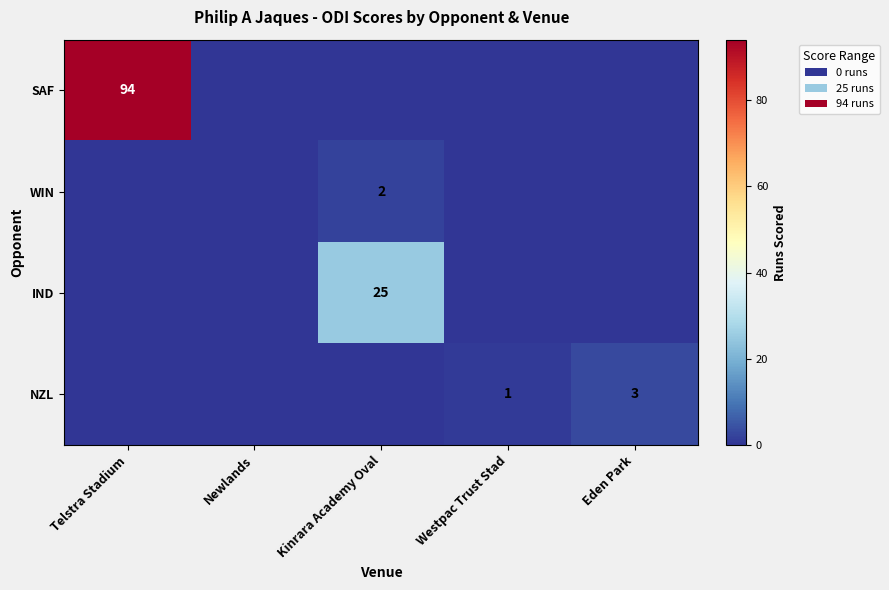

List the series in order of their peak value, highest first.

SAF, IND, NZL, WIN